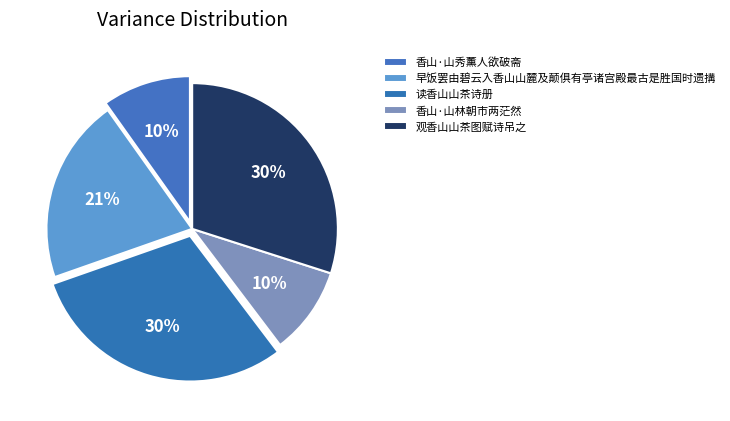

How many slices are in this pie chart?

5